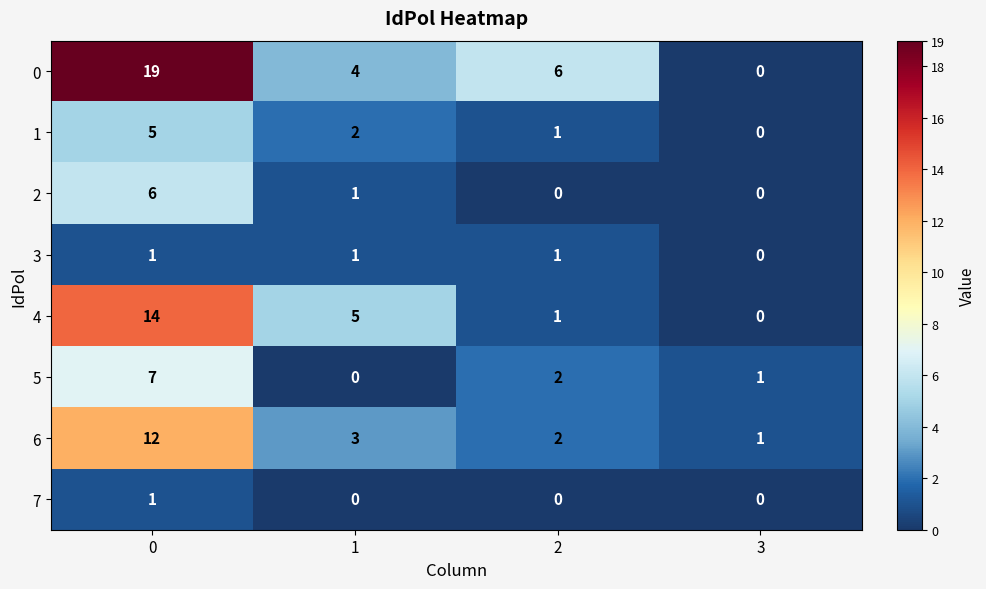

How many 1 values are between 1 and 5?

3